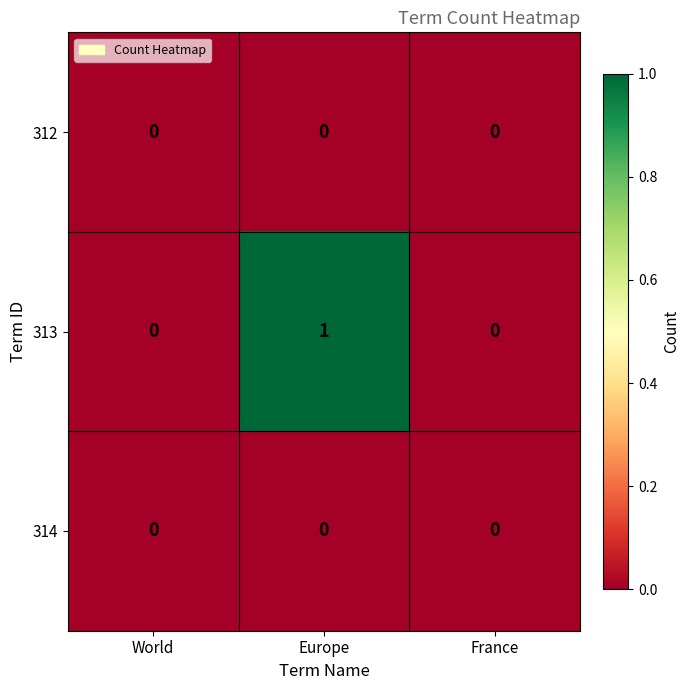

Is it true that 312 equals 0 at World?

True